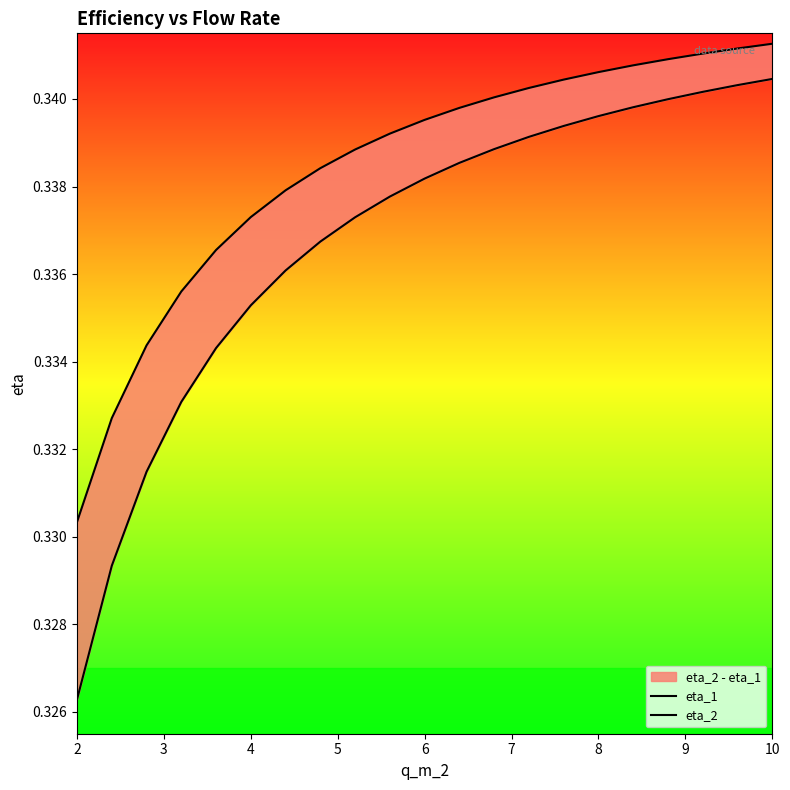

Reading left to right, what are all the values shown in this chart?

eta_1: 0.3	0.3	0.3	0.3	0.3	0.3	0.3	0.3	0.3	0.3	0.3	0.3	0.3	0.3	0.3	0.3	0.3	0.3	0.3	0.3	0.3
eta_2: 0.3	0.3	0.3	0.3	0.3	0.3	0.3	0.3	0.3	0.3	0.3	0.3	0.3	0.3	0.3	0.3	0.3	0.3	0.3	0.3	0.3